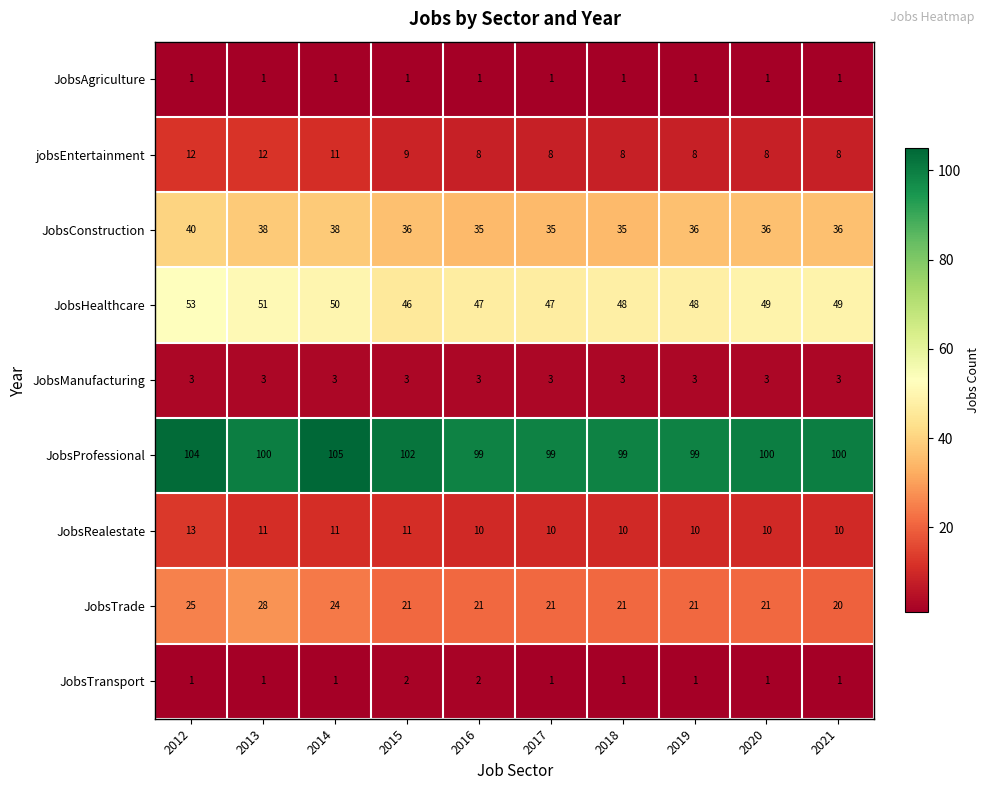

At which category does the chart reach its peak across all series?

2014